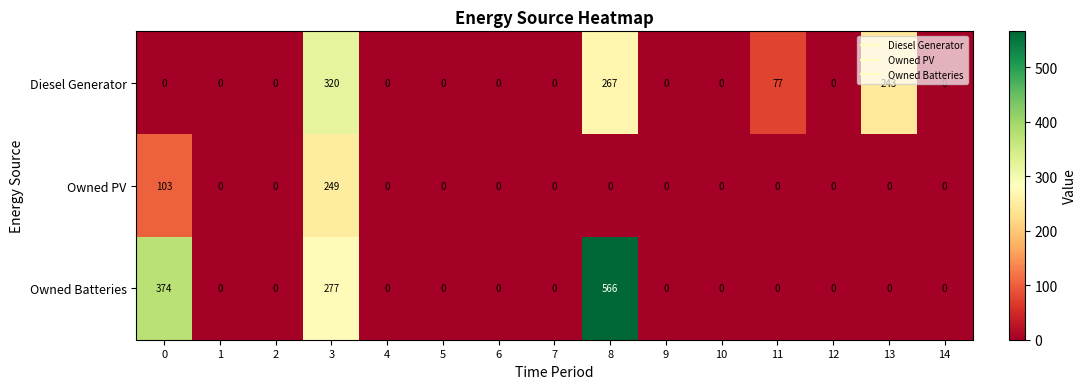

Is it true that Diesel Generator equals 223 at 0?

False